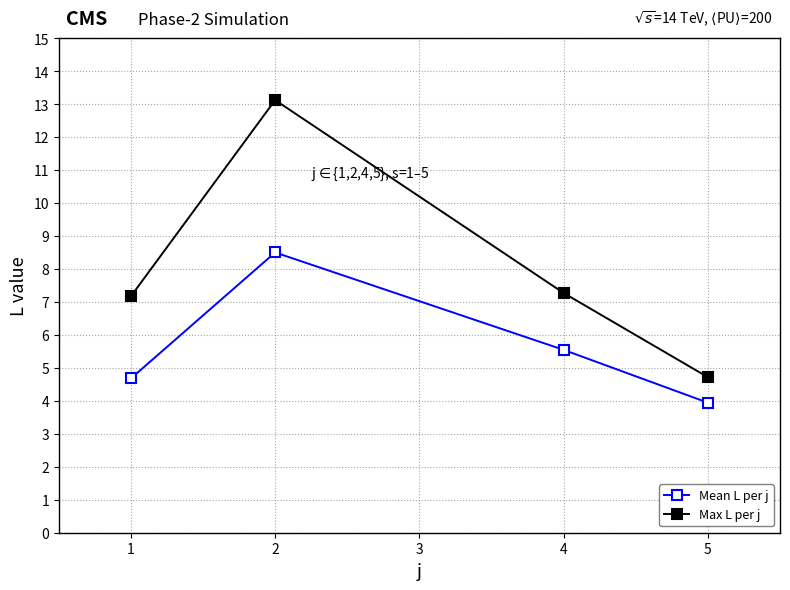

What is the sum of all Mean L per j values?

22.7